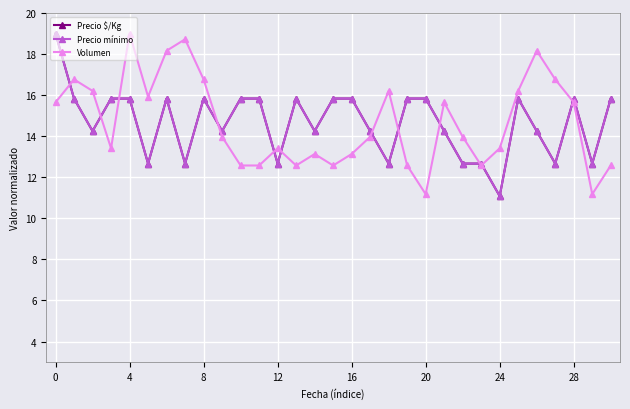

How many lines are shown in the chart?

3